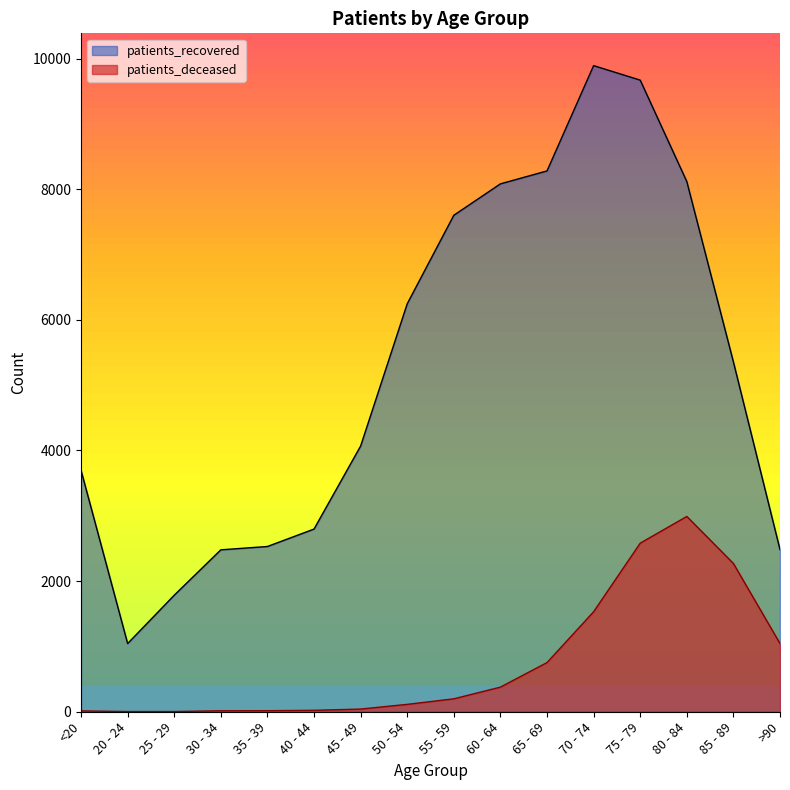

What are all the series names shown in the legend?

patients_recovered, patients_deceased